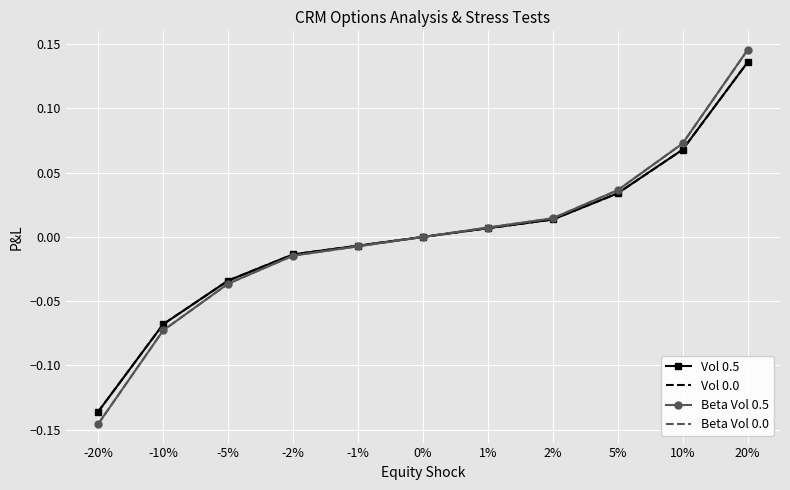

What is the label of the 5th point from the right?

1%